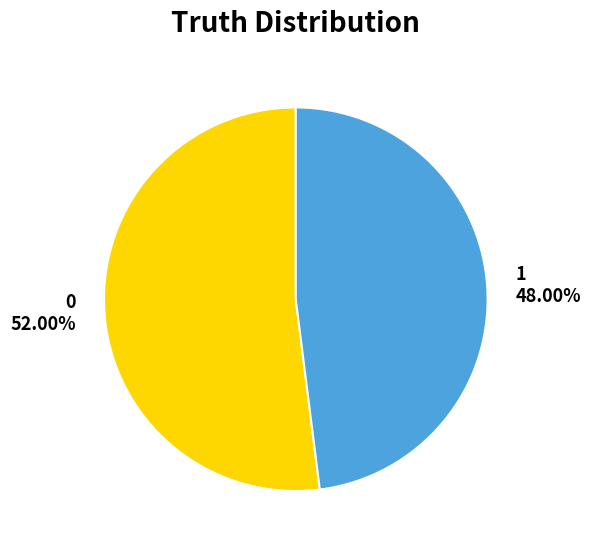

To the nearest percent, what percentage of the pie is 1?

48%